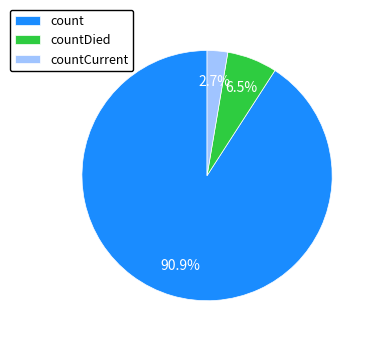

Rank the categories by value from highest to lowest.

count, countDied, countCurrent